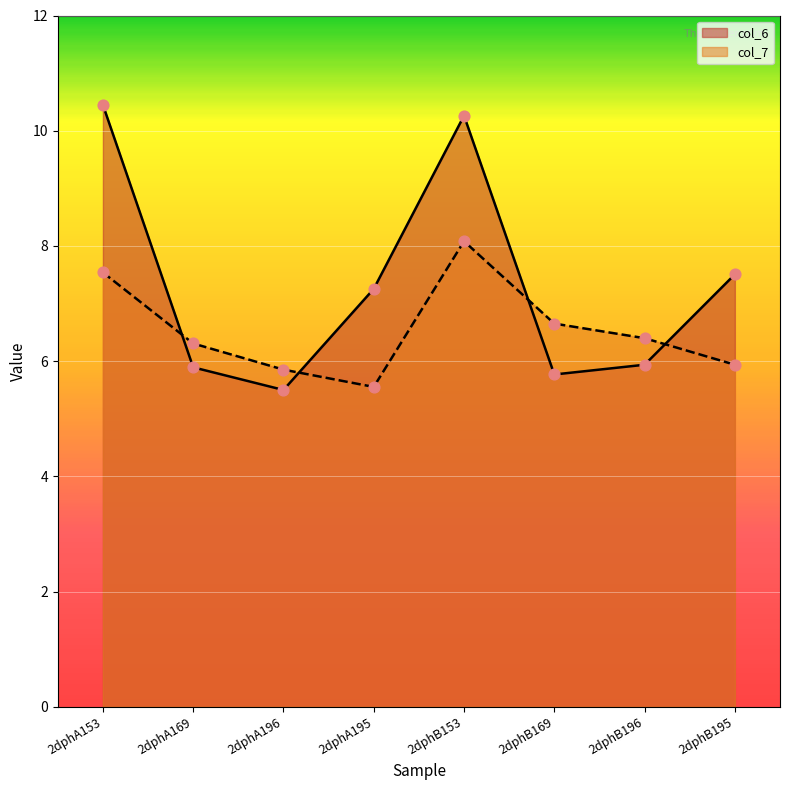

Which series has the largest Y range (max minus min)?

col_6